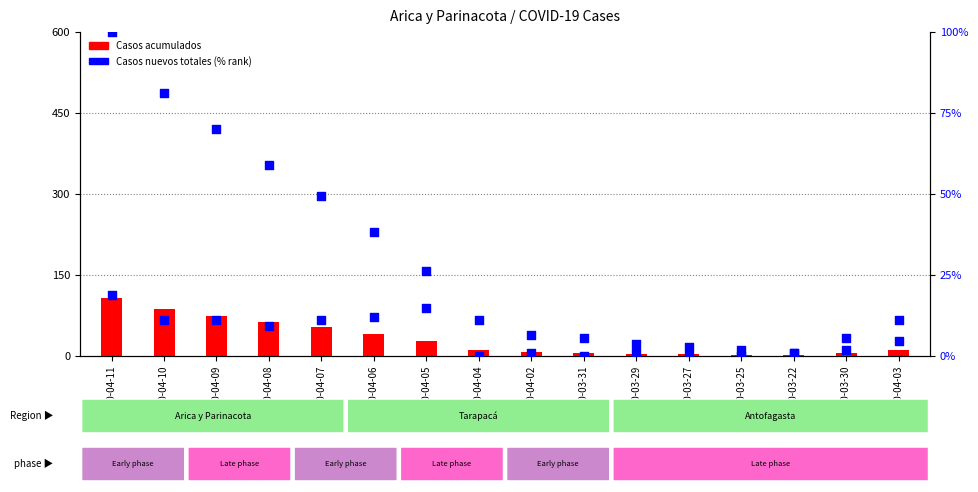

Which series has the widest spread of Y values?

Casos acumulados